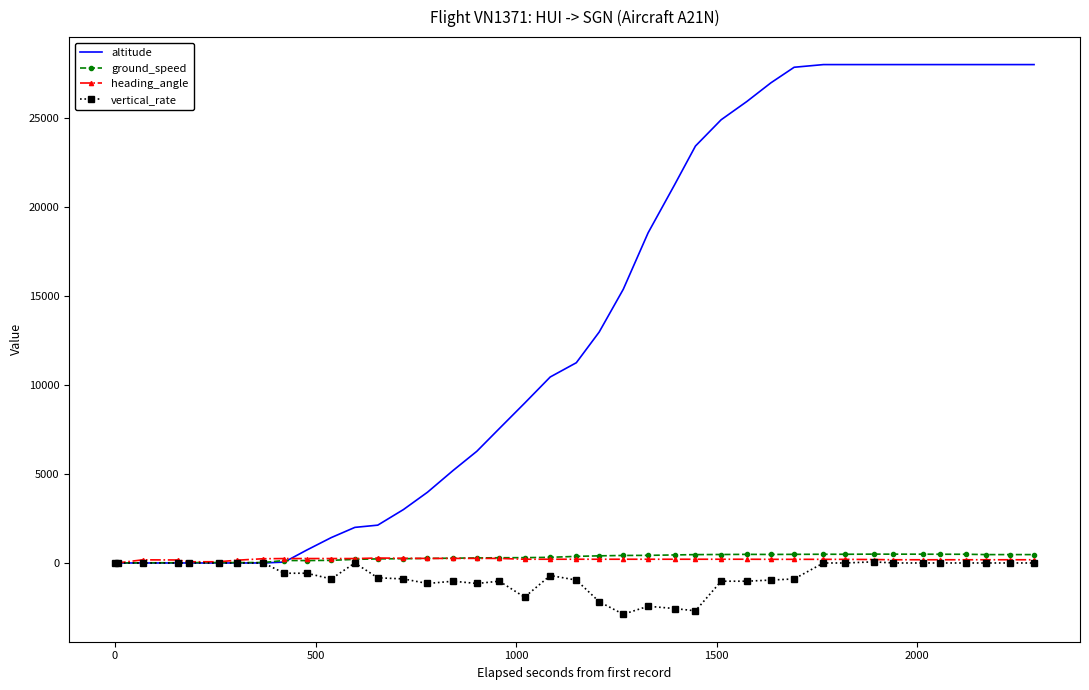

Which series has the largest range (max minus min)?

altitude